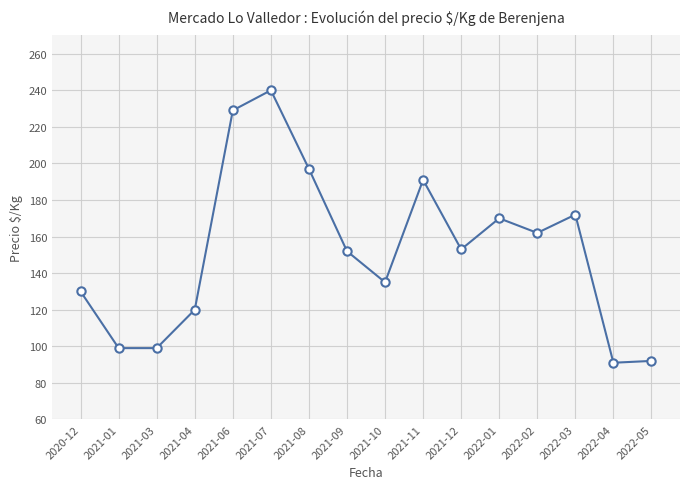

What is the value of the 3rd point from the left?

99